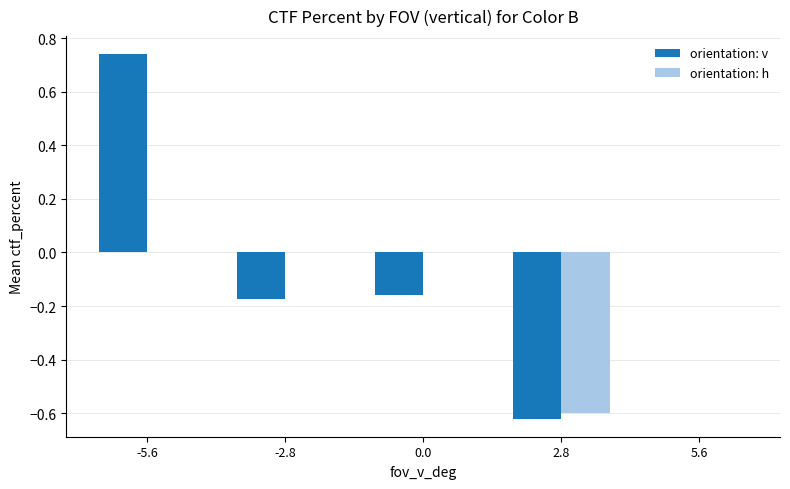

Which series has the largest total across all categories?

orientation: v